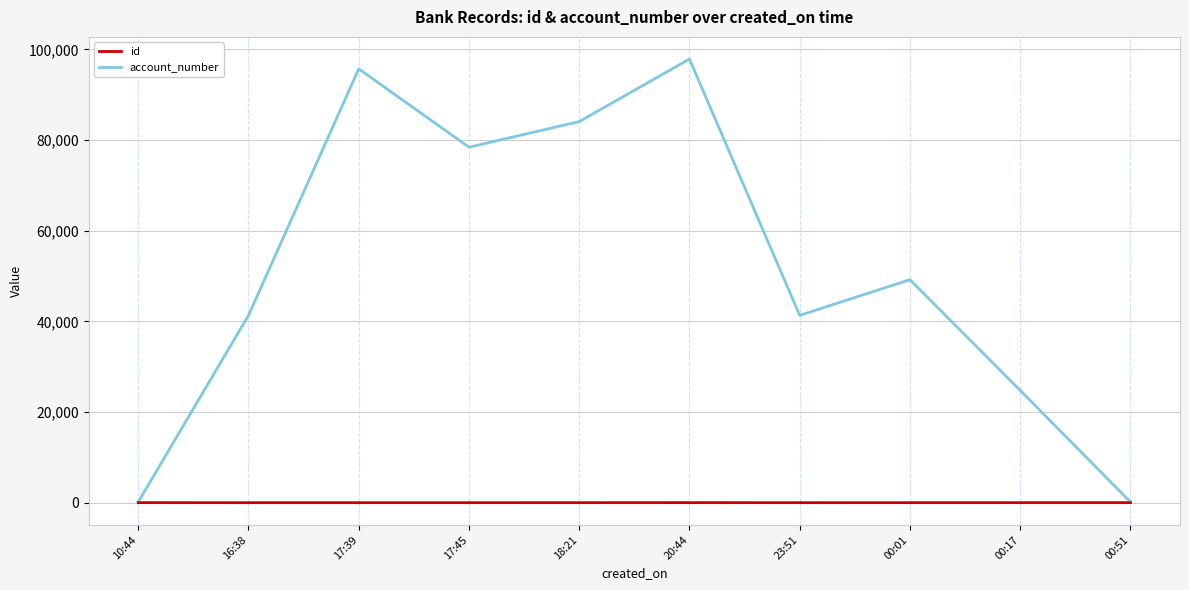

What is the total value across all series at 17:45?

78412